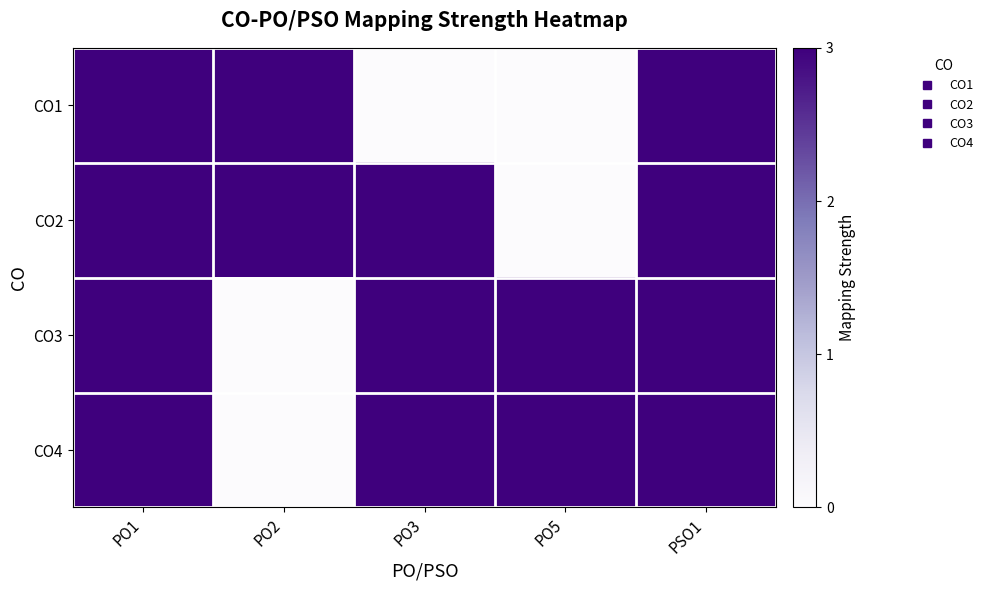

At how many categories does at least one series exceed 0?

5